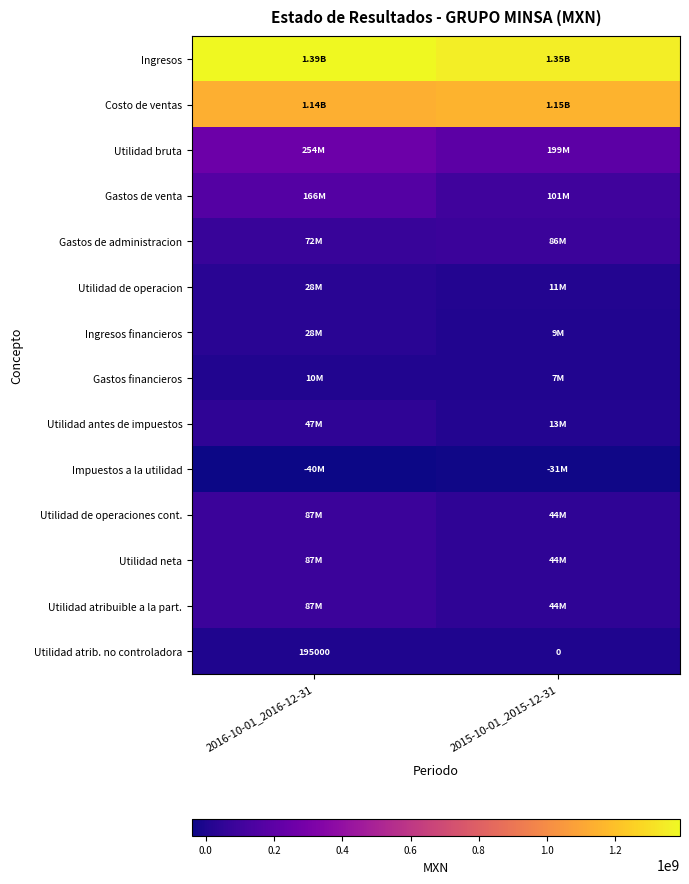

Which series has the largest total across all categories?

Ingresos